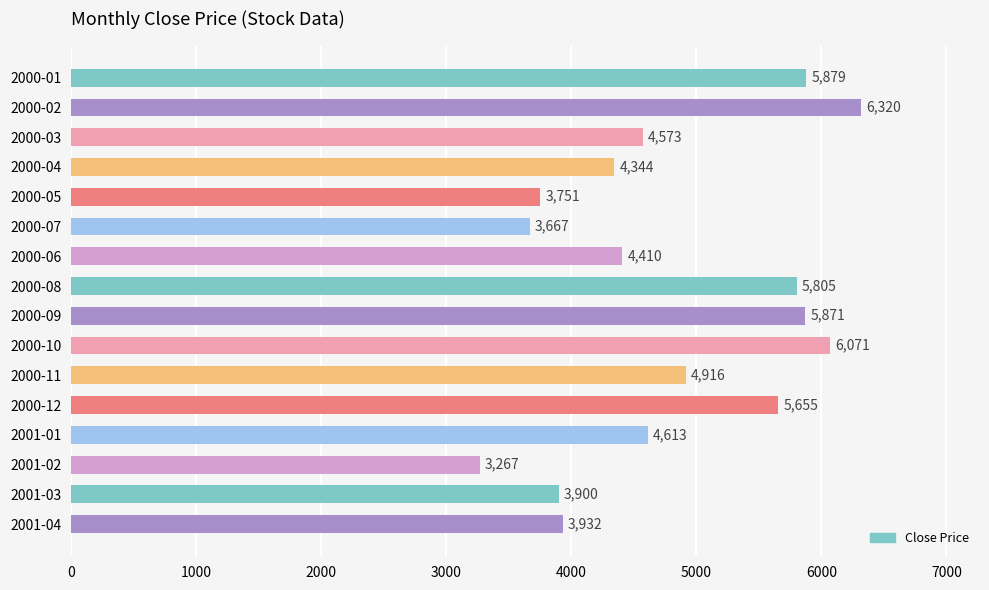

The value at 2001-02 is 1383.4. True or false?

False